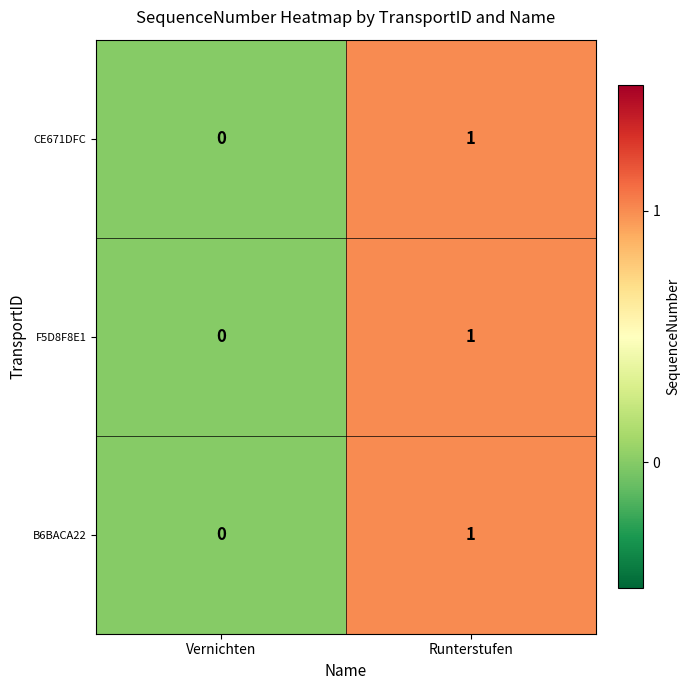

Which category has the highest value in the B6BACA22 series?

Runterstufen